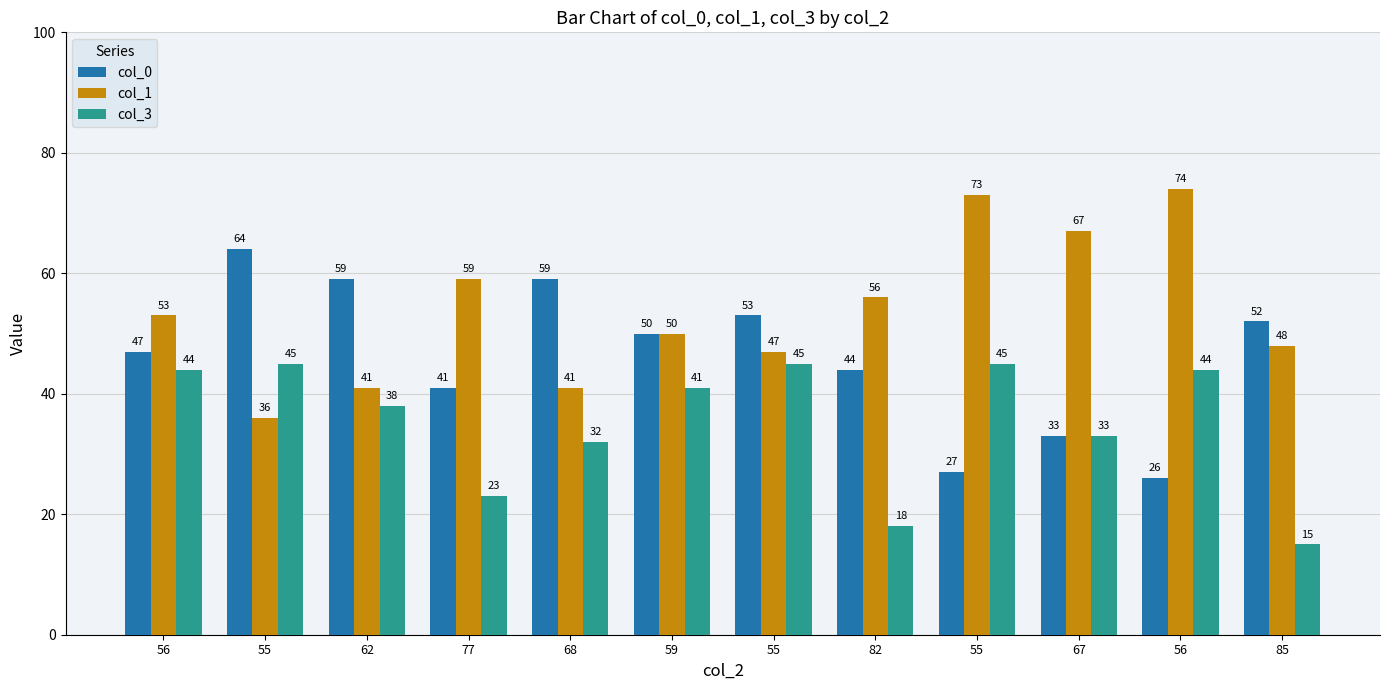

What is the difference between the col_1 values at 68 and 55?

32